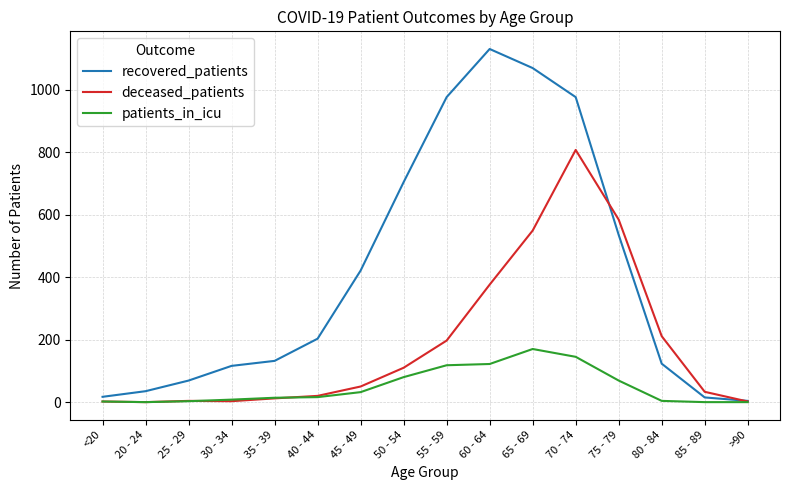

At which label is recovered_patients closest to 567?

75 - 79